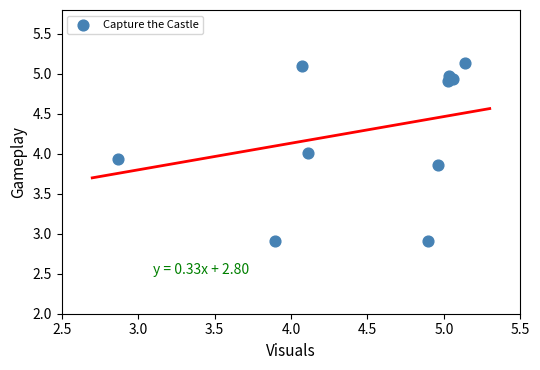

What is the range of X values (max minus min)?

2.3